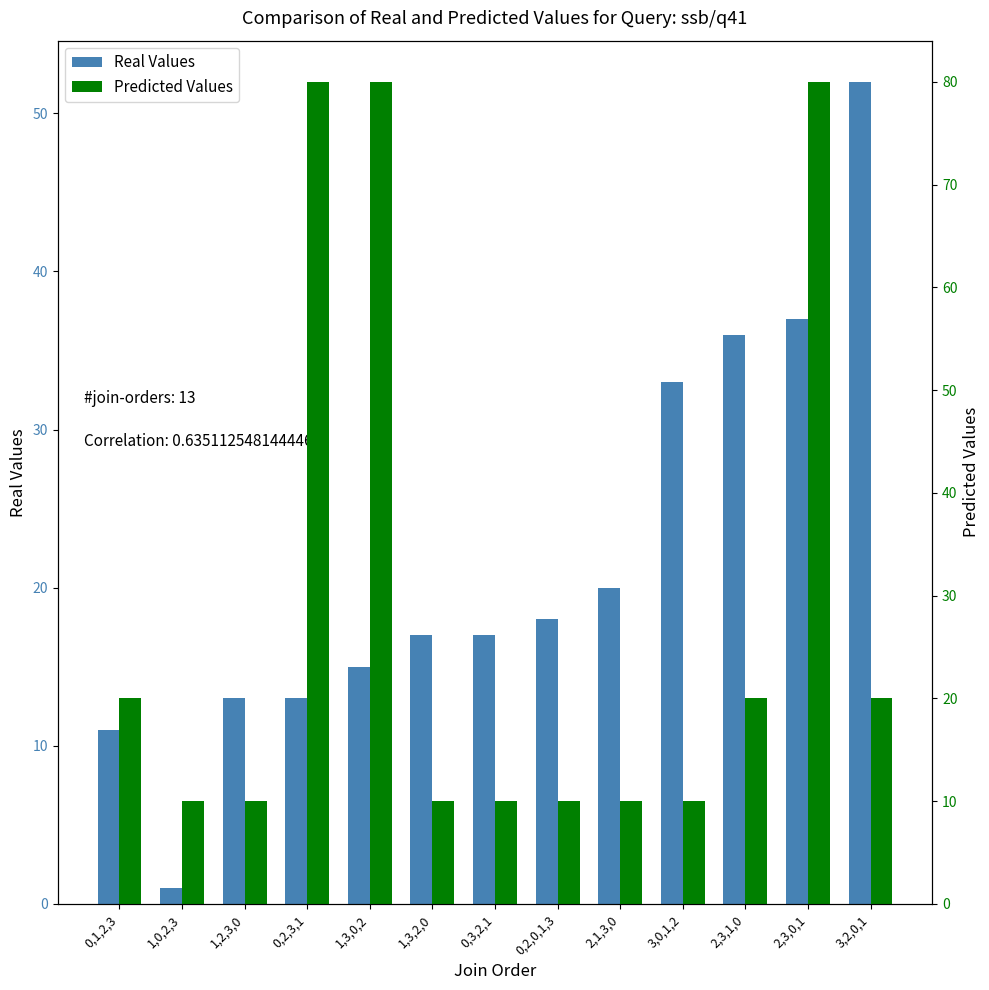

What is the smallest value displayed?

1